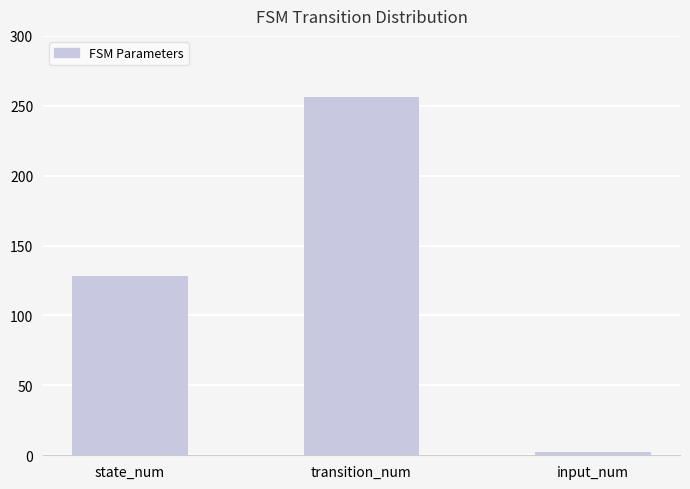

Reading left to right, what are all the values shown in this chart?

128	256	2